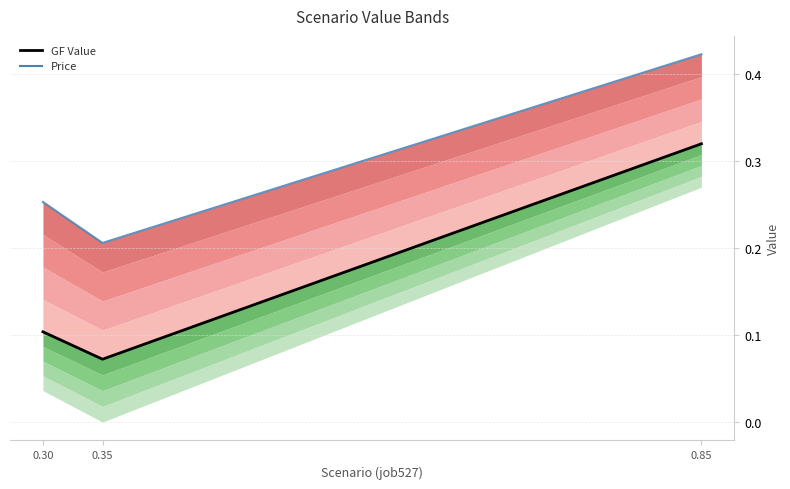

What is the difference between the highest and lowest values at 0.35?

0.1